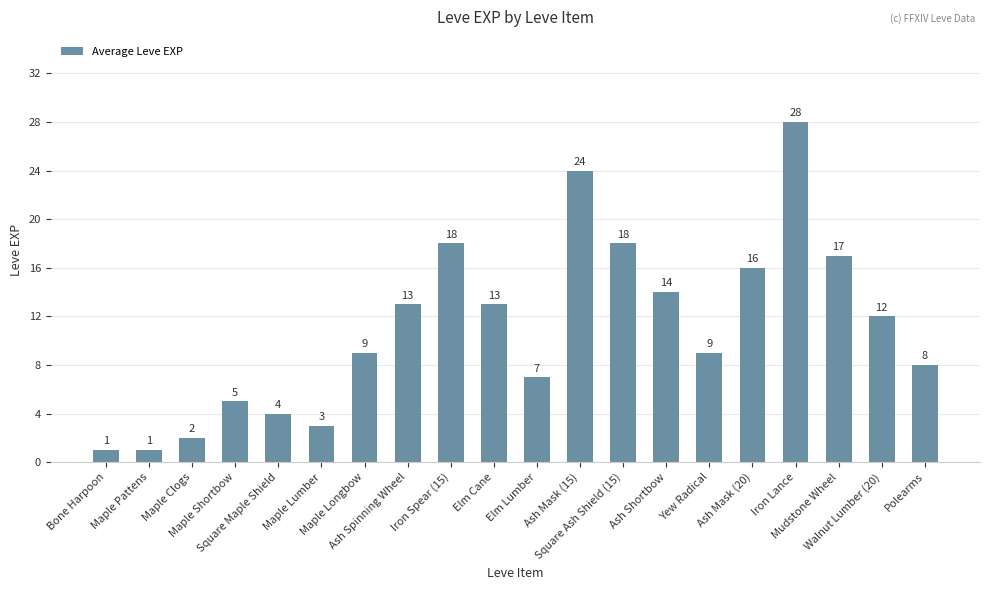

What is the greatest value displayed?

28